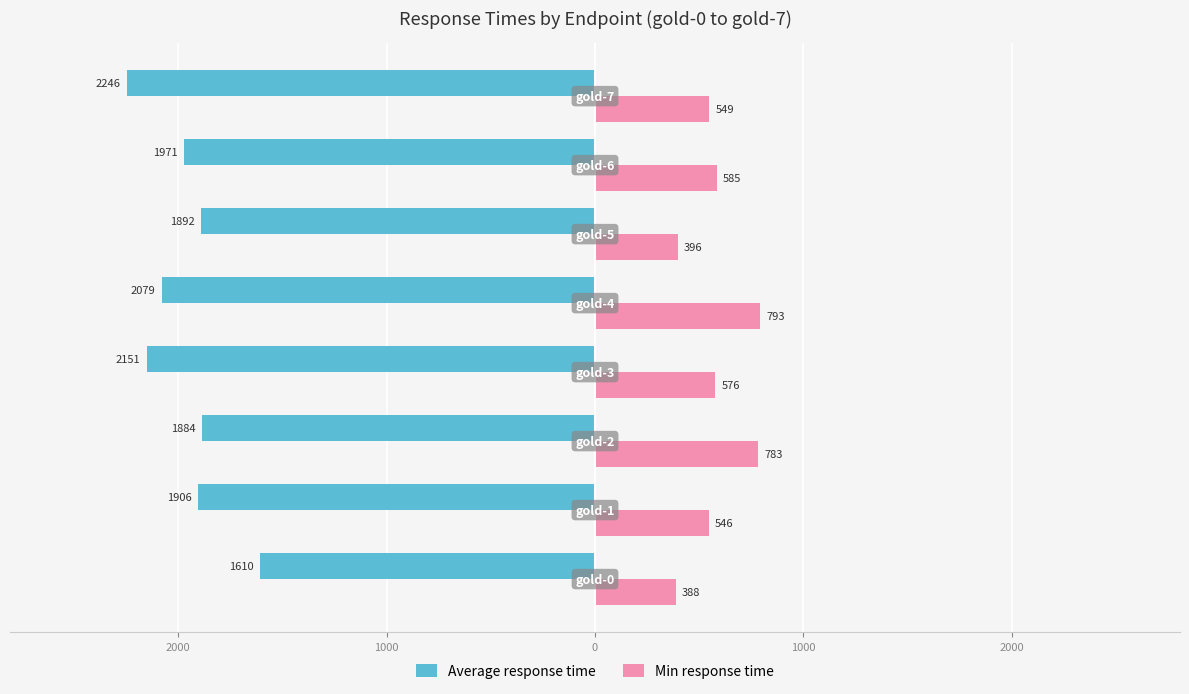

What are all the series names shown in the legend?

Average response time, Min response time